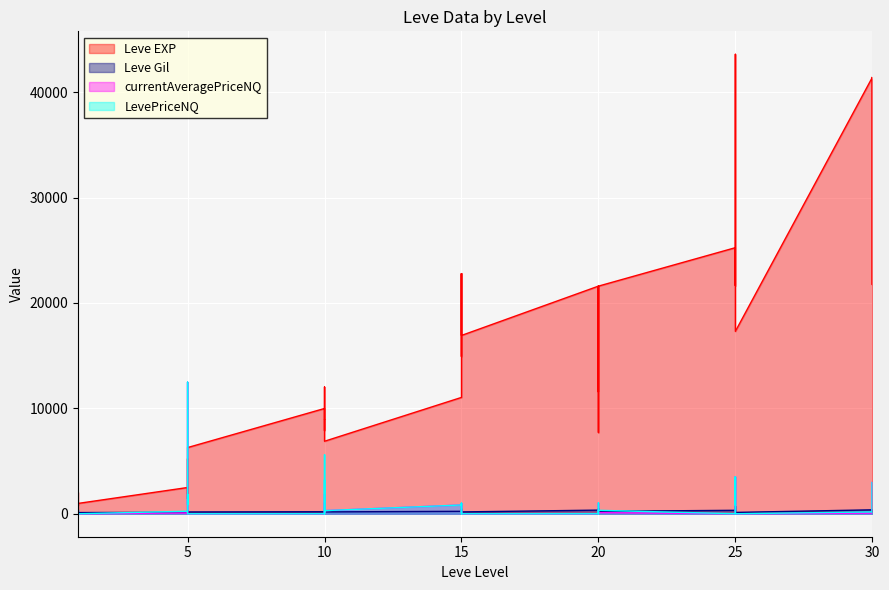

List the series in order of their peak value, lowest first.

Leve Gil, currentAveragePriceNQ, LevePriceNQ, Leve EXP